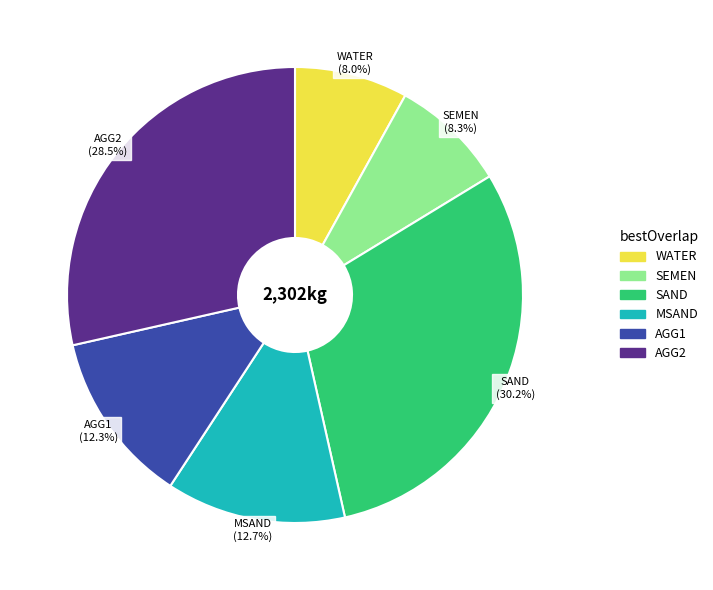

Count the number of slices in the pie.

6